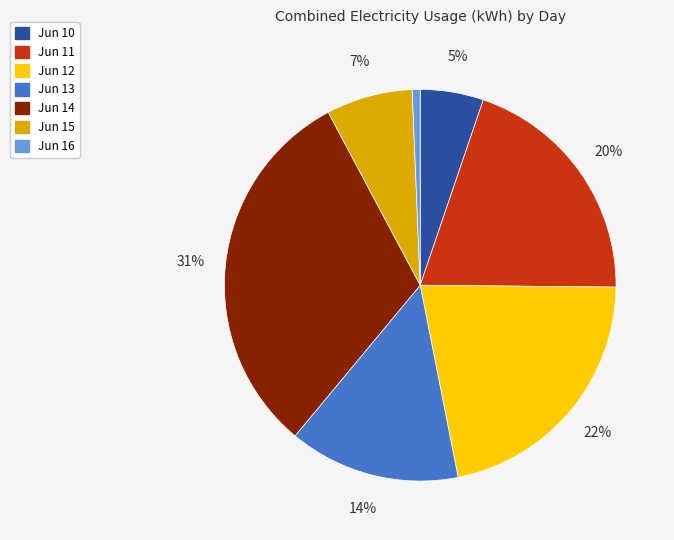

Is there a majority slice in this chart?

No